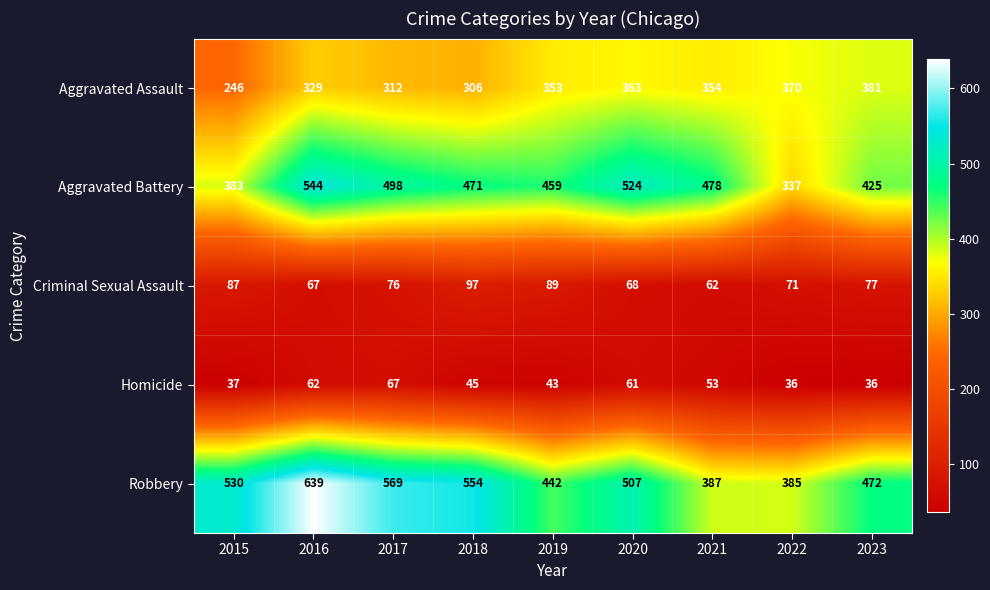

The value of Aggravated Battery at 2021 is 229. True or false?

False